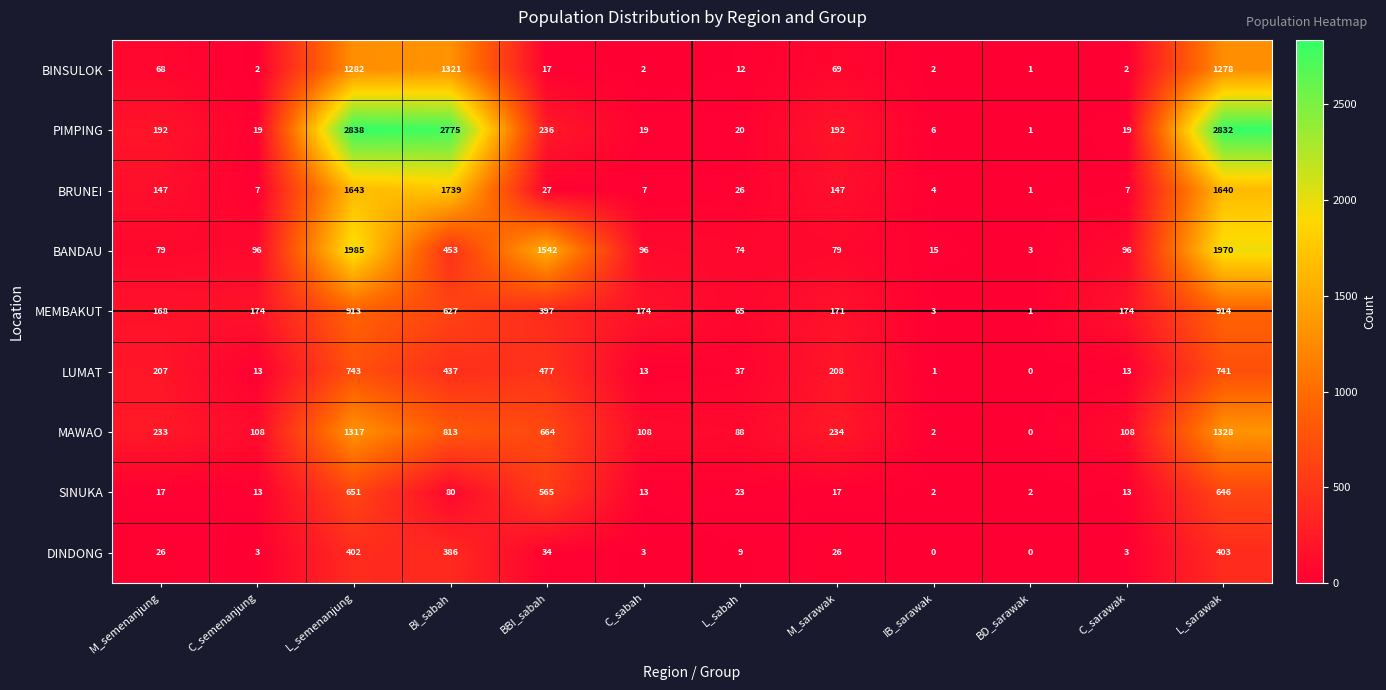

What is the difference between the highest and lowest values at BBI_sabah?

1525